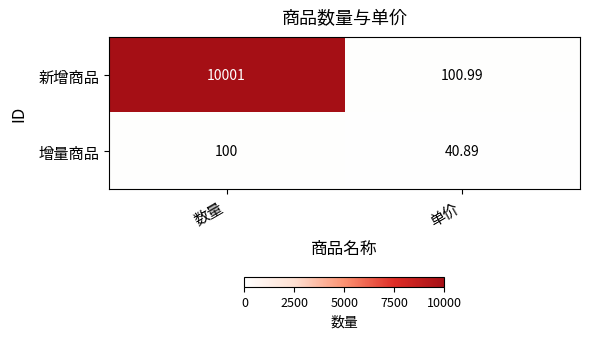

What is the total value across all series at 单价?

141.9